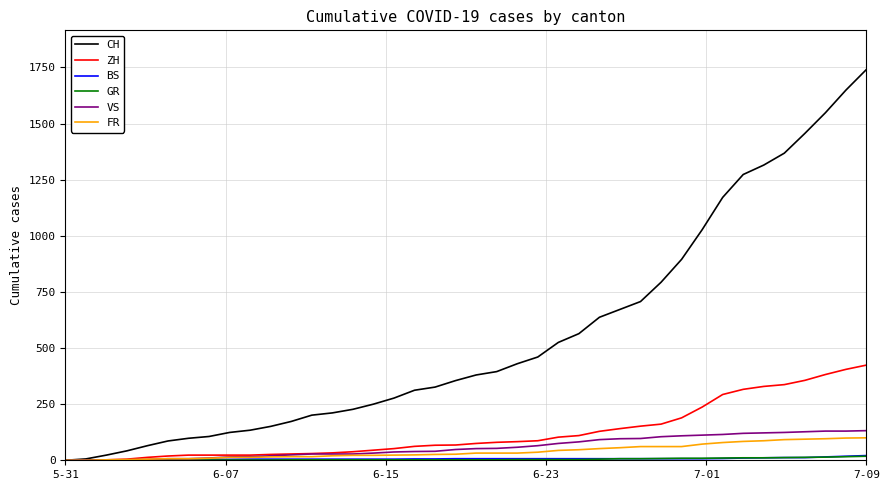

Does the chart display data point markers on the line(s)?

No